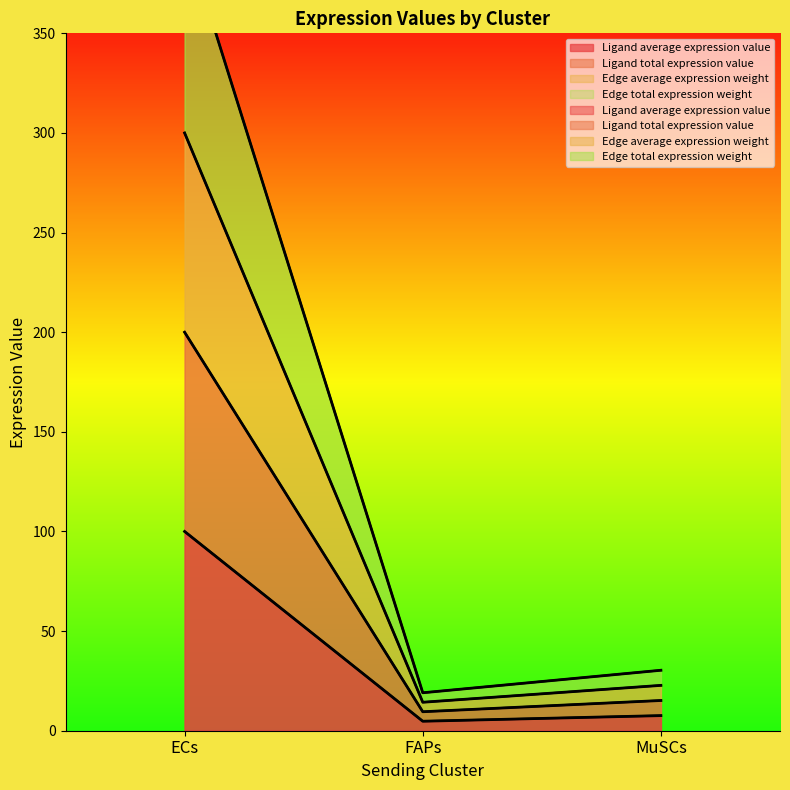

How many lines are shown in the chart?

4